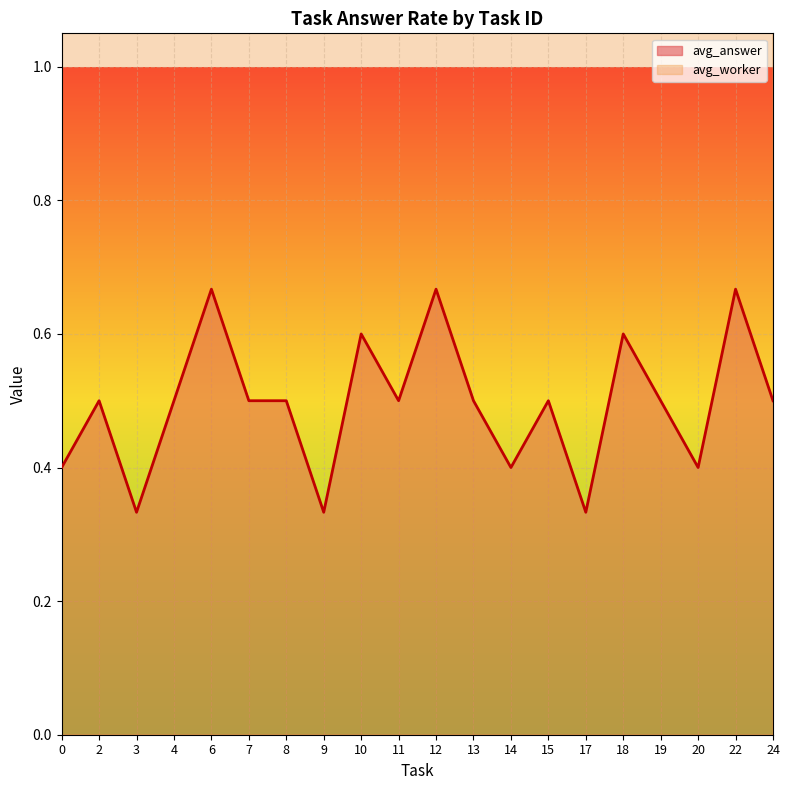

Is it true that avg_answer equals 0.2 at 8?

False